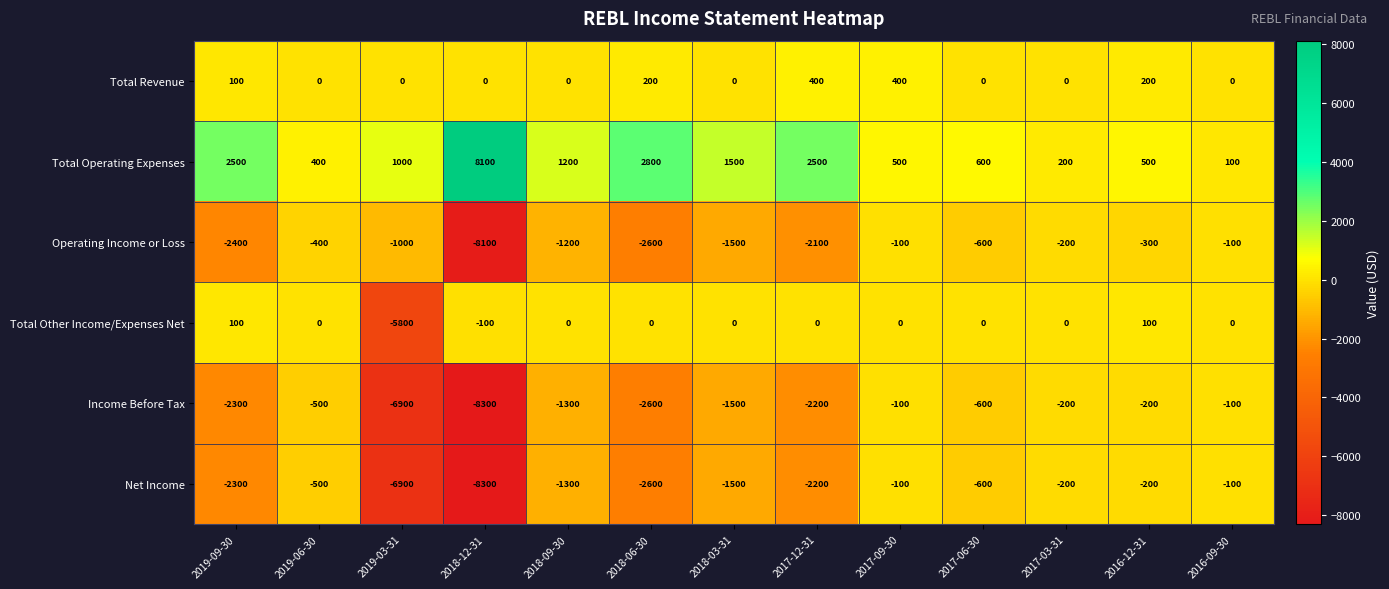

Is the value of Operating Income or Loss at 2019-03-31 greater than the value of Income Before Tax at 2016-09-30?

No